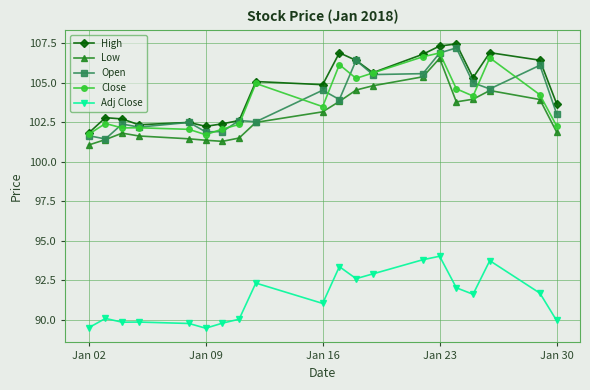

How many lines are shown in the chart?

5